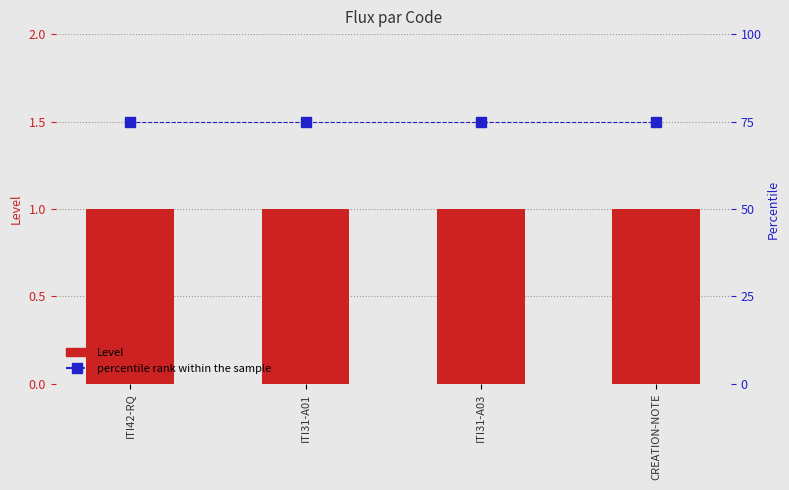

Which series has the widest spread of values?

Level